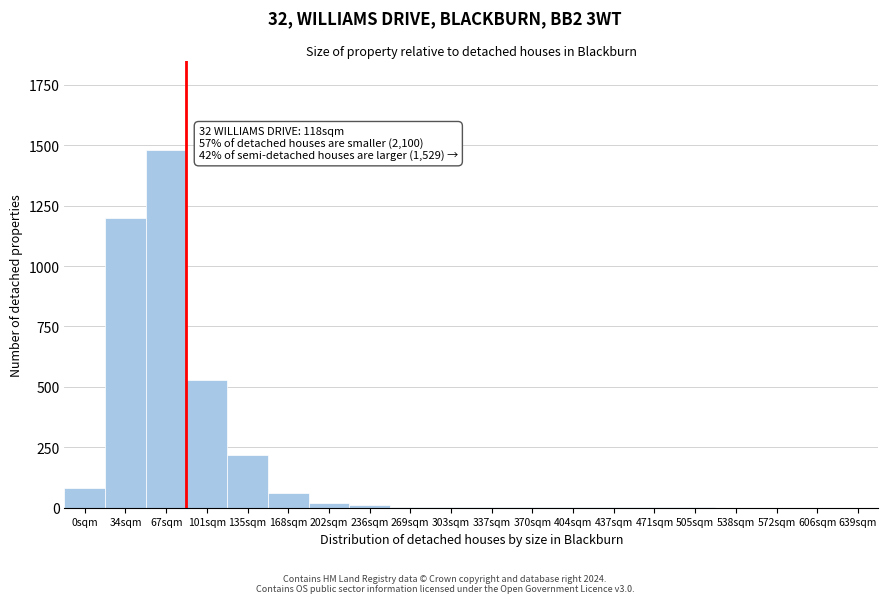

Where is the data nearest to the value 740?

101sqm